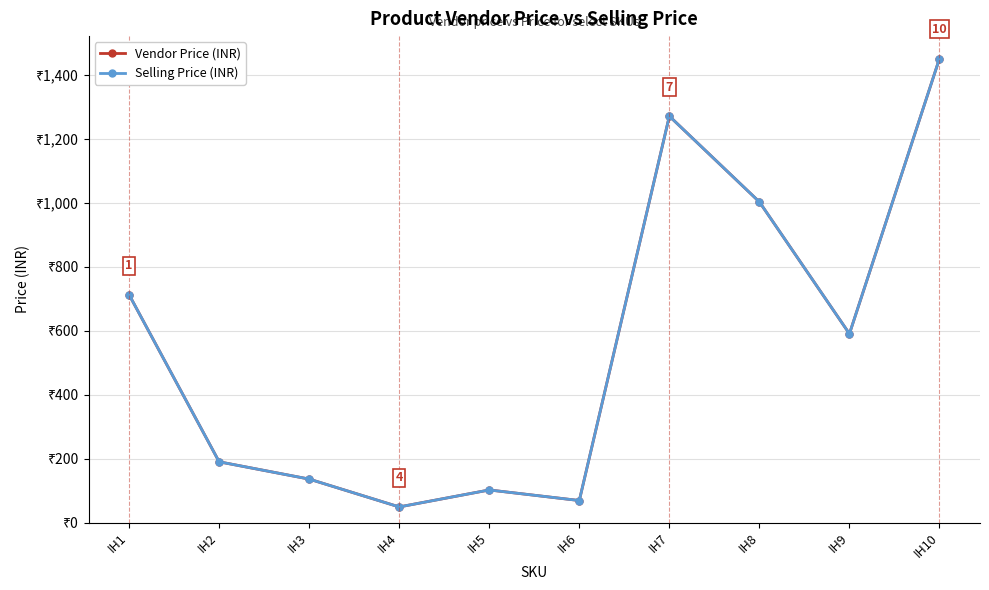

What is the sum of all Vendor Price (INR) values?

5570